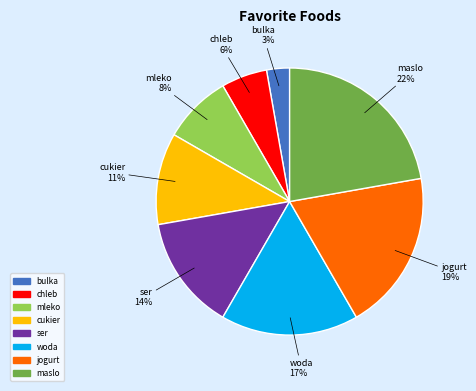

Is there any slice that represents more than half of the pie?

No